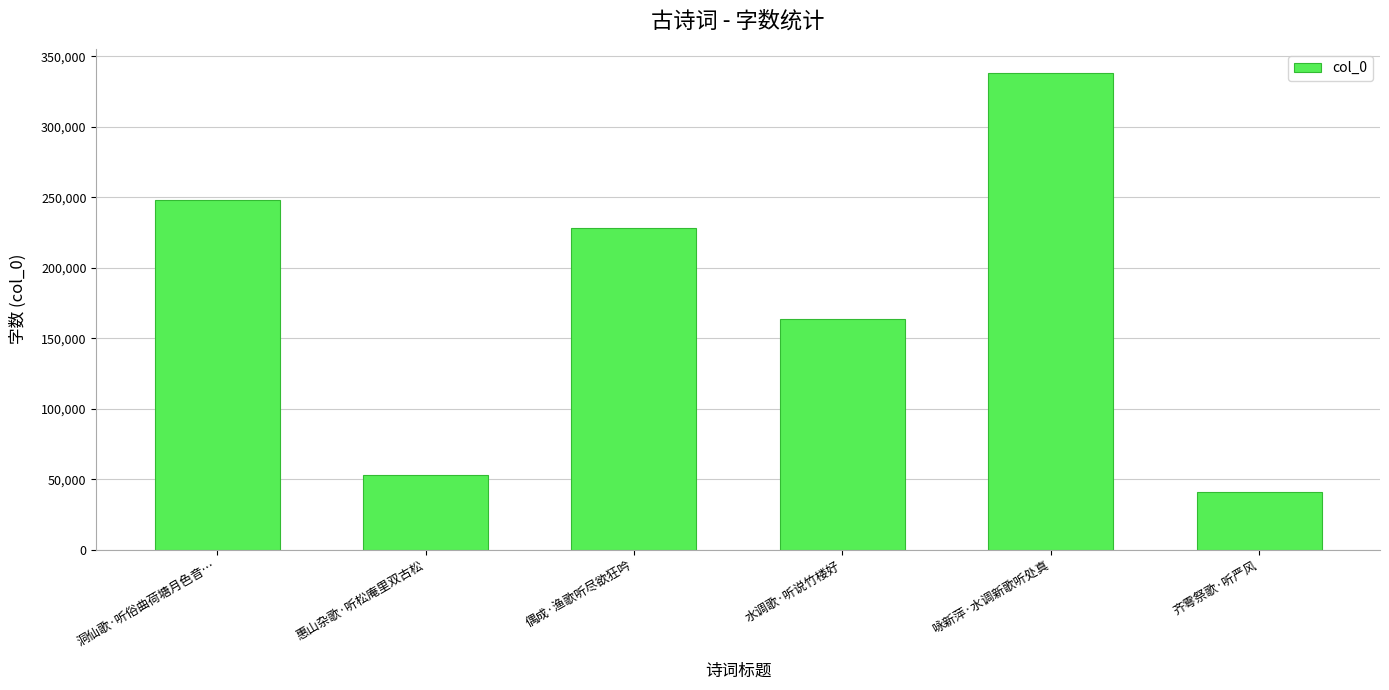

How many values are below 228334?

3